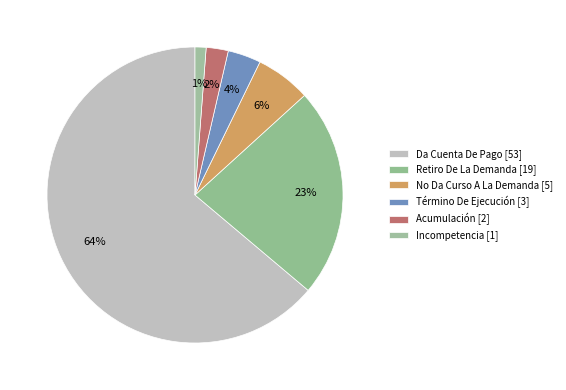

How many slices are in this pie chart?

6